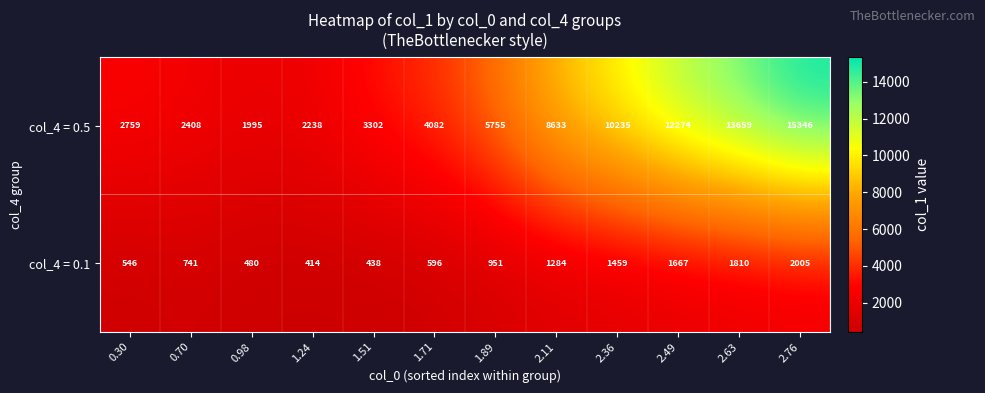

Reading right to left, what are all the values shown in this chart?

col_4 = 0.5: 2.76=15346	2.63=13659	2.49=12274	2.36=10235	2.11=8633	1.89=5755	1.71=4082	1.51=3302	1.24=2238	0.98=1995	0.70=2408	0.30=2759
col_4 = 0.1: 2.76=2005	2.63=1810	2.49=1667	2.36=1459	2.11=1284	1.89=951	1.71=596	1.51=438	1.24=414	0.98=480	0.70=741	0.30=546